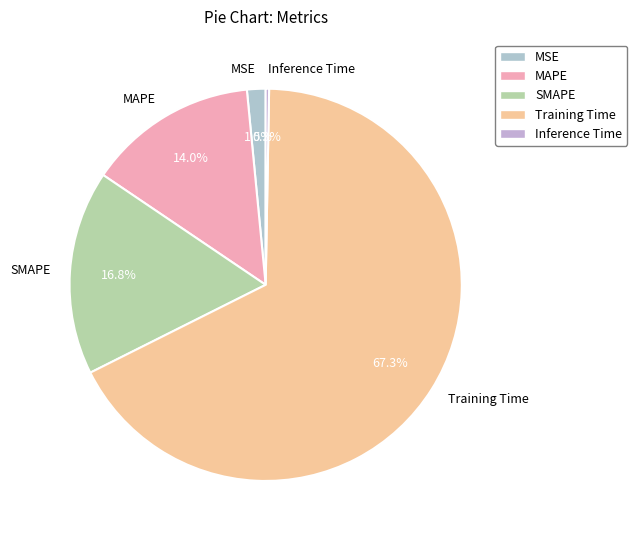

To the nearest percent, what is the combined percentage of MAPE and Training Time?

81%